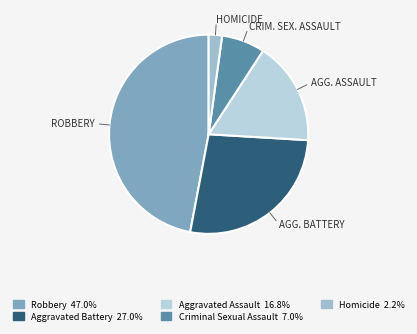

What is the largest slice in the pie chart?

Robbery